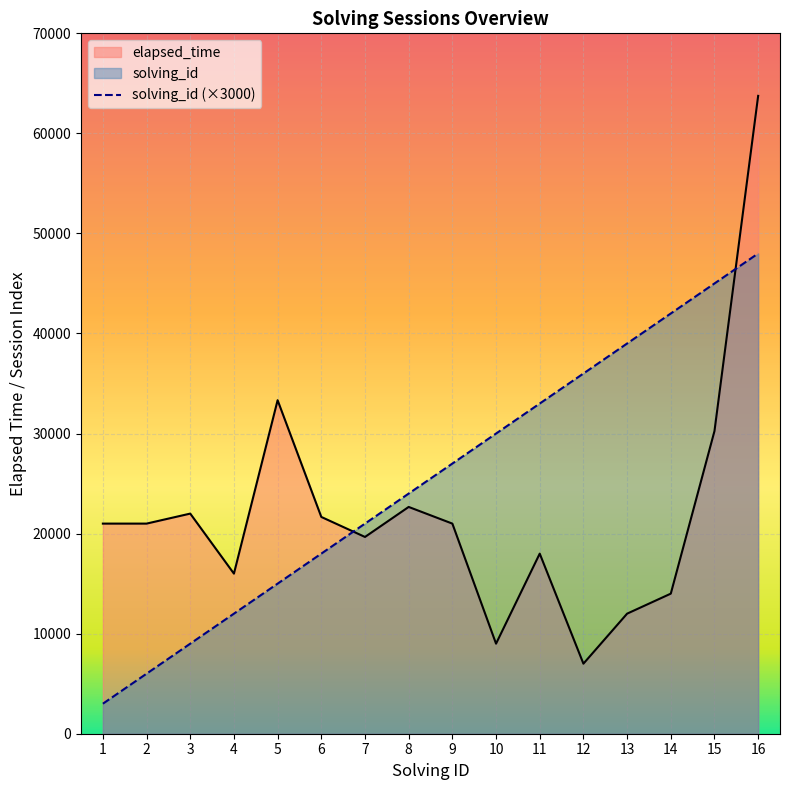

Reading left to right, what are all the values shown in this chart?

solving_id: 1=3000	2=6000	3=9000	4=12000	5=15000	6=18000	7=21000	8=24000	9=27000	10=30000	11=33000	12=36000	13=39000	14=42000	15=45000	16=48000
elapsed_time: 1=21000	2=21000	3=22000	4=16000	5=33333	6=21666	7=19666	8=22666	9=21000	10=9000	11=18000	12=7000	13=12000	14=14000	15=30250	16=63750